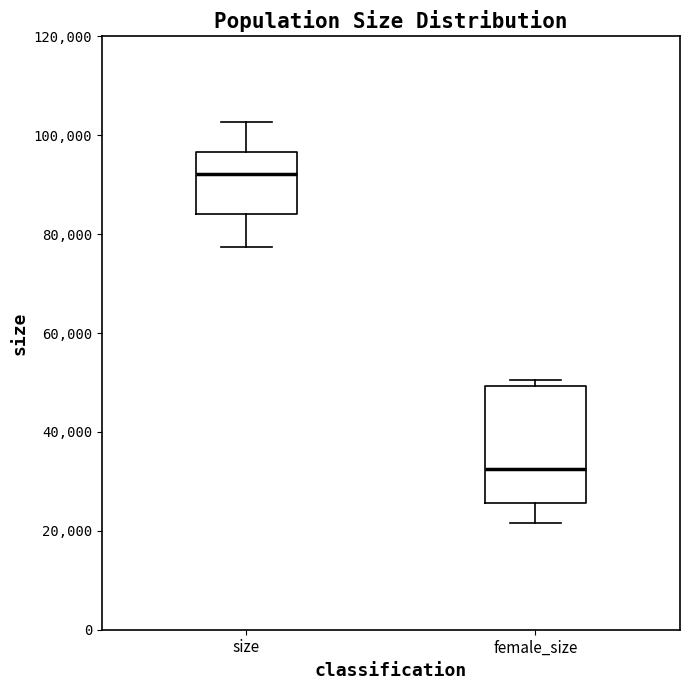

Where does the upper whisker of the box for size end on the y-axis? The values are not printed on the chart, so give them approximately, as read against the axis.

102000